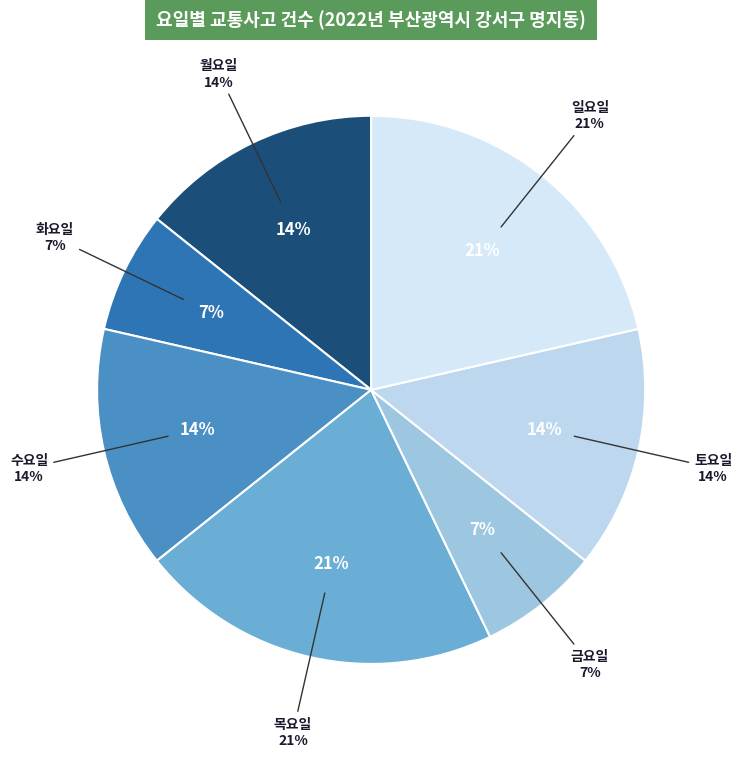

Combined, do 금요일 and 월요일 account for over 50%?

No